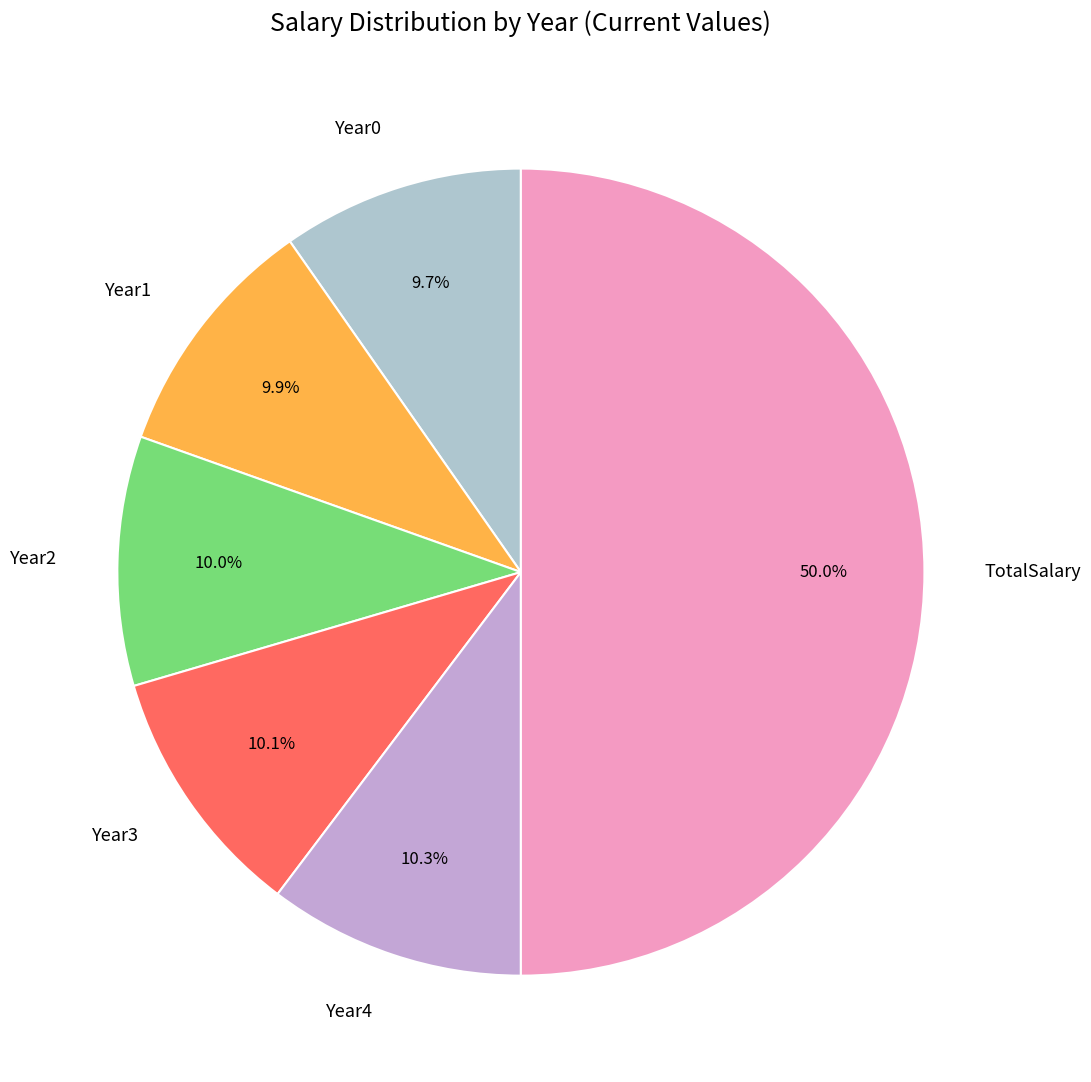

Which category accounts for the majority?

TotalSalary